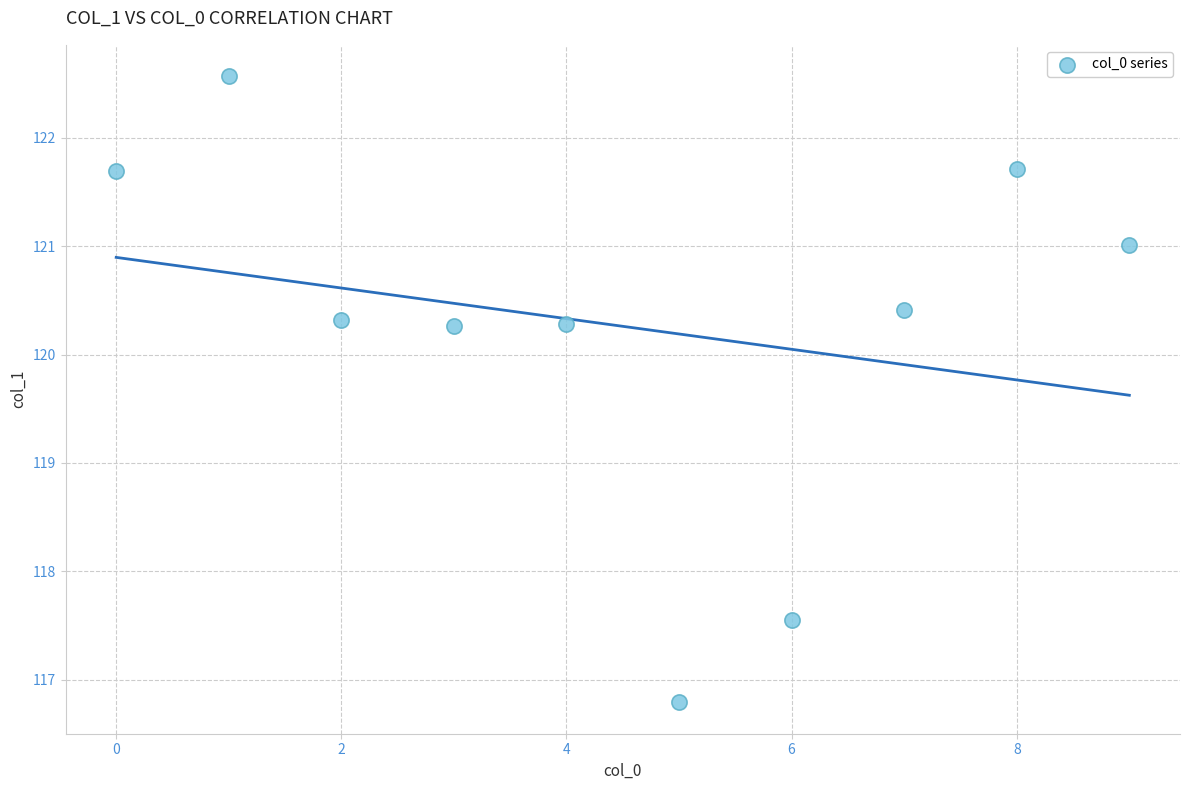

What is the range of Y values (max minus min)?

5.8